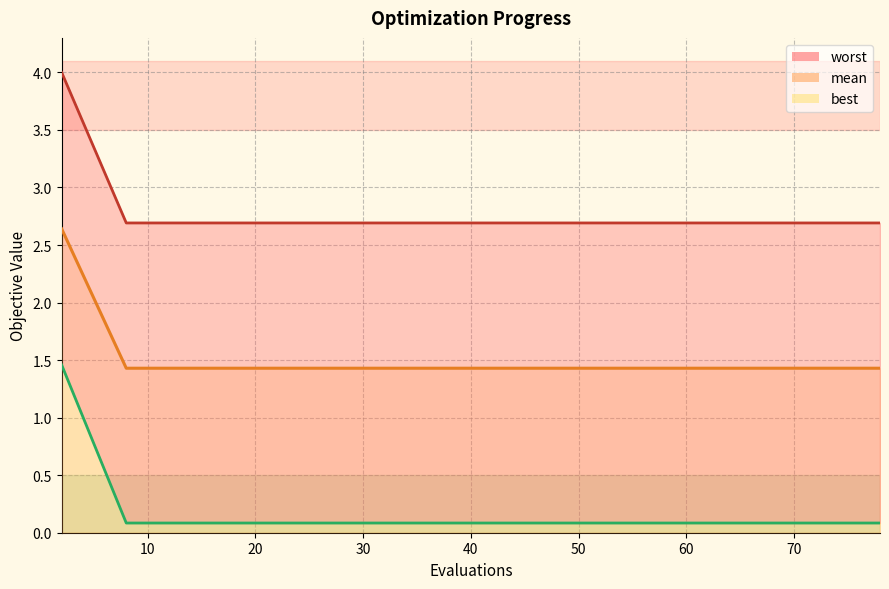

At which category does the chart reach its peak across all series?

2